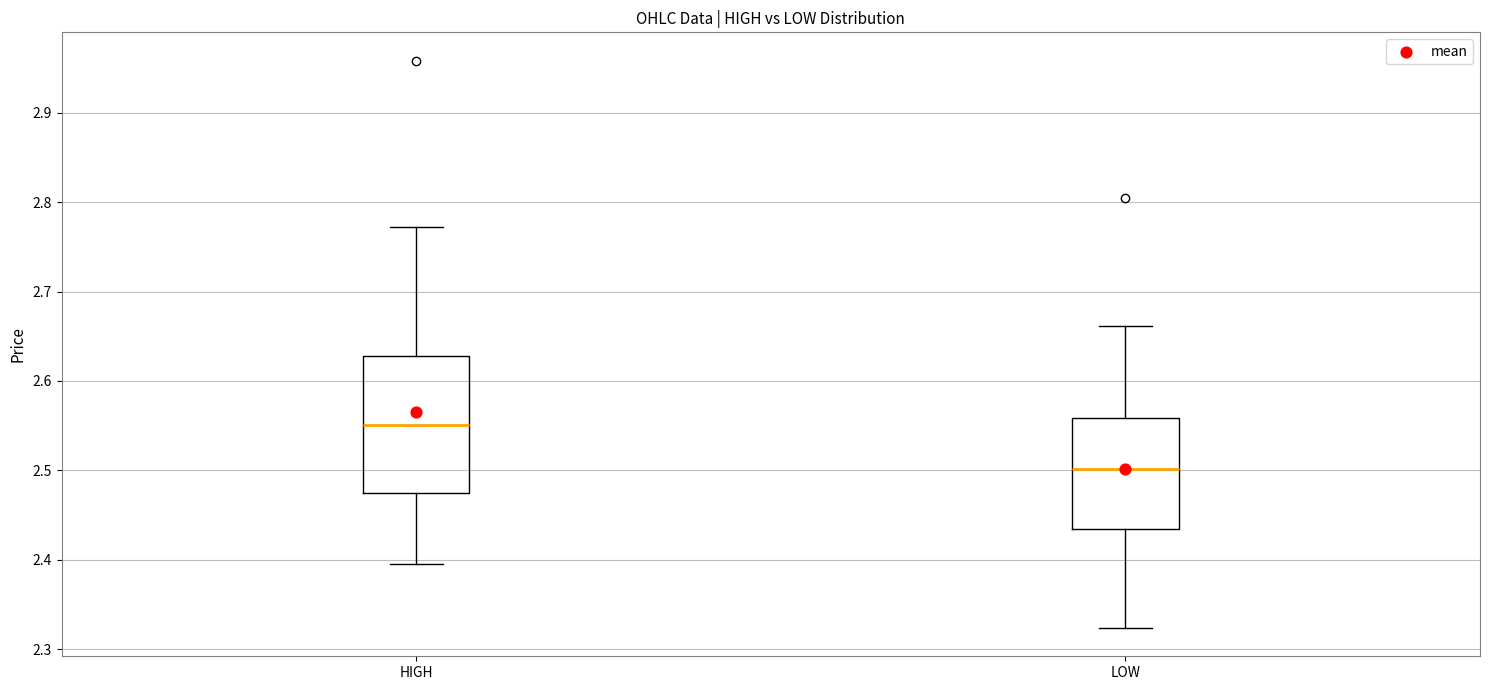

Which box is the tallest, from its lower edge to its upper edge?

HIGH